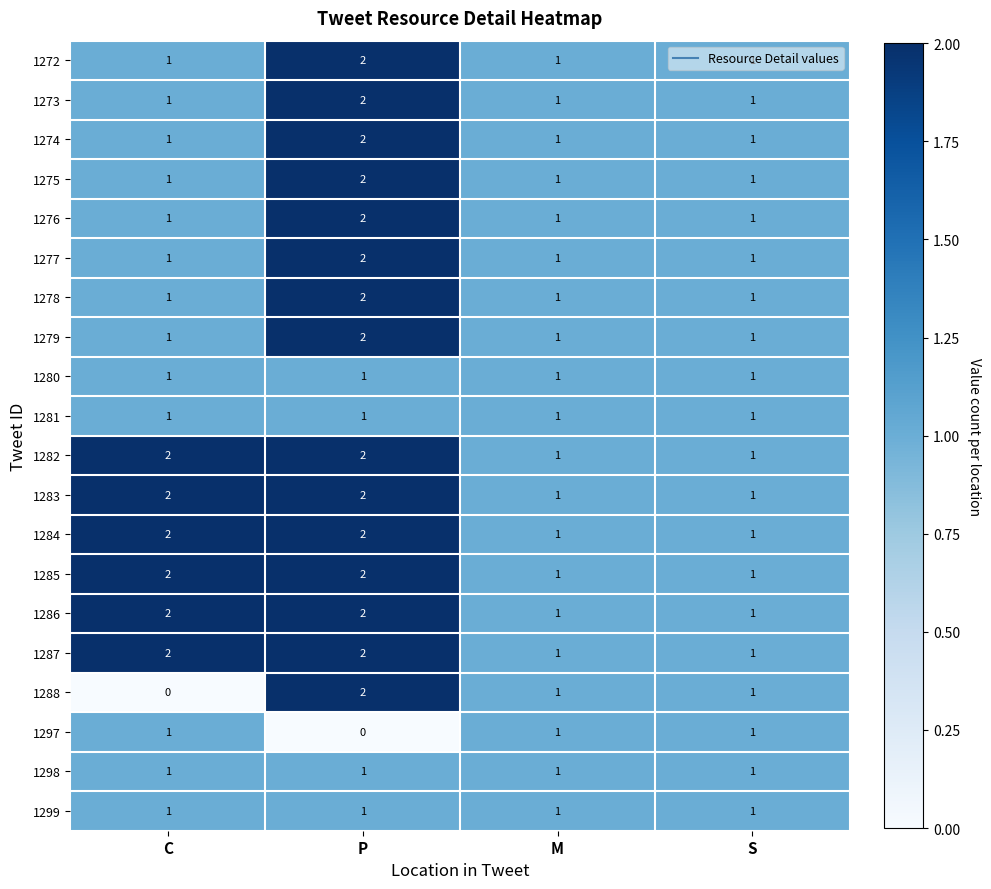

The value of 1286 at M is 2. True or false?

False